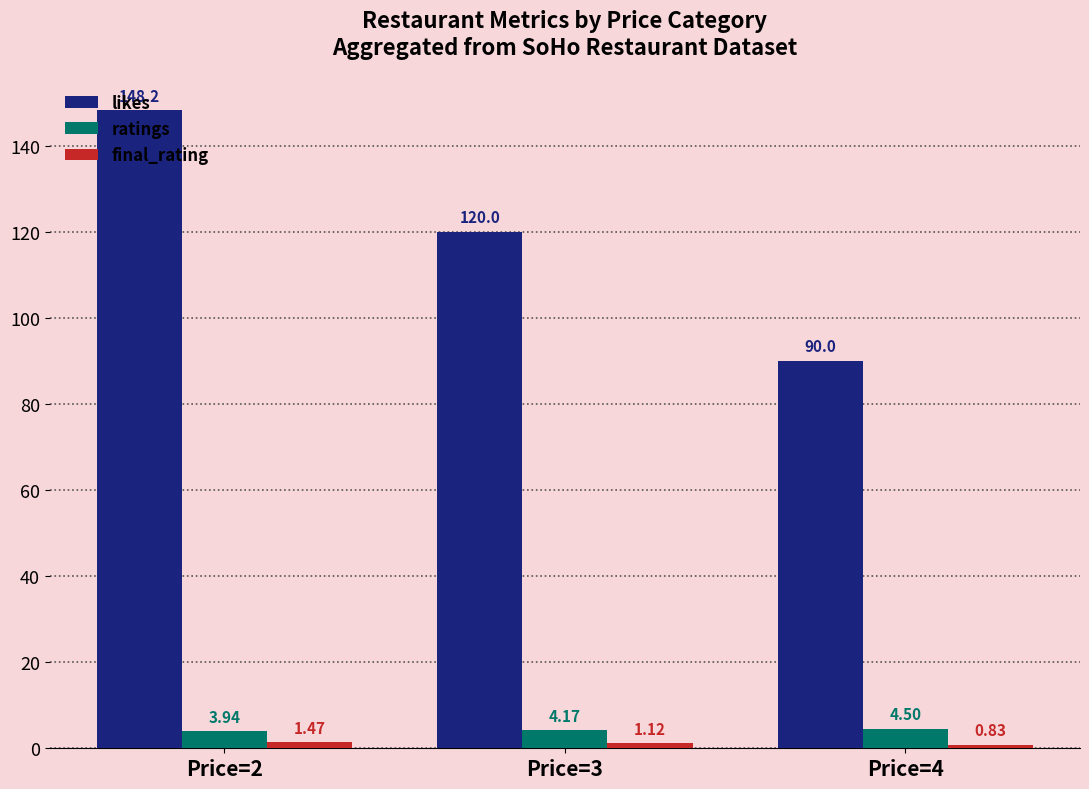

Where does the likes series first go above 120?

Price=2